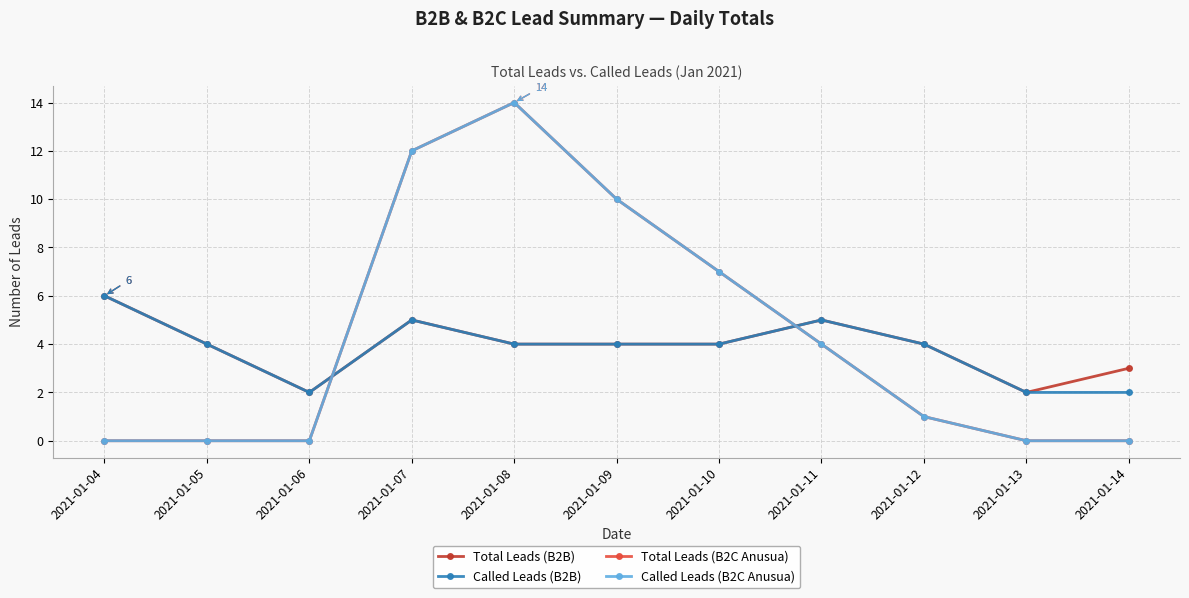

At which category does Called Leads (B2C Anusua) reach its first local peak?

2021-01-08